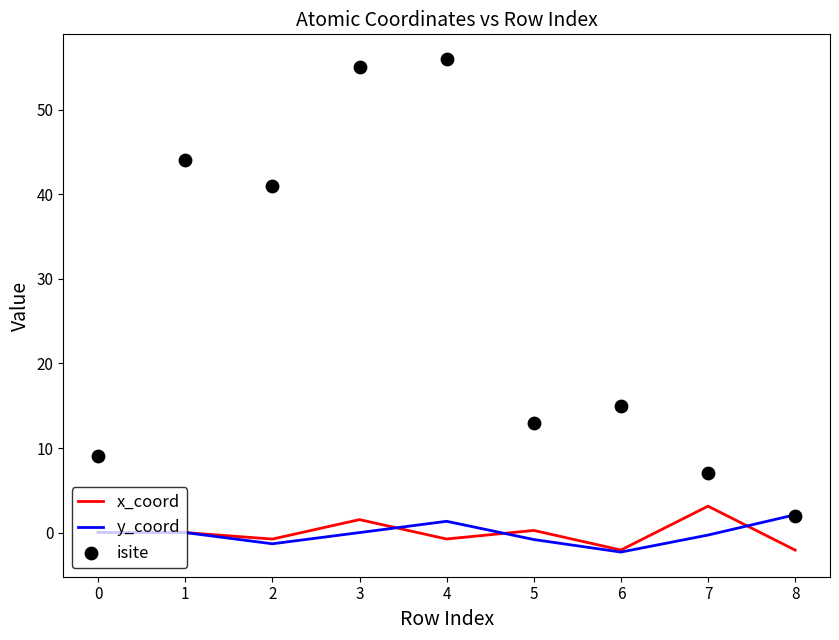

Which series has the largest Y range (max minus min)?

isite